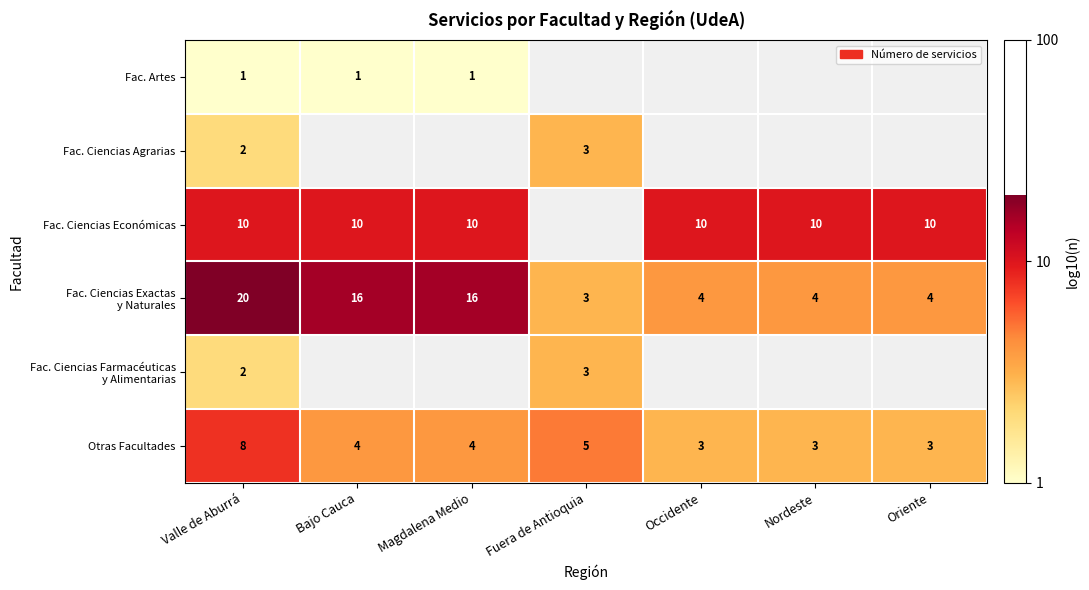

At which label is Otras Facultades closest to 5?

Fuera de Antioquia